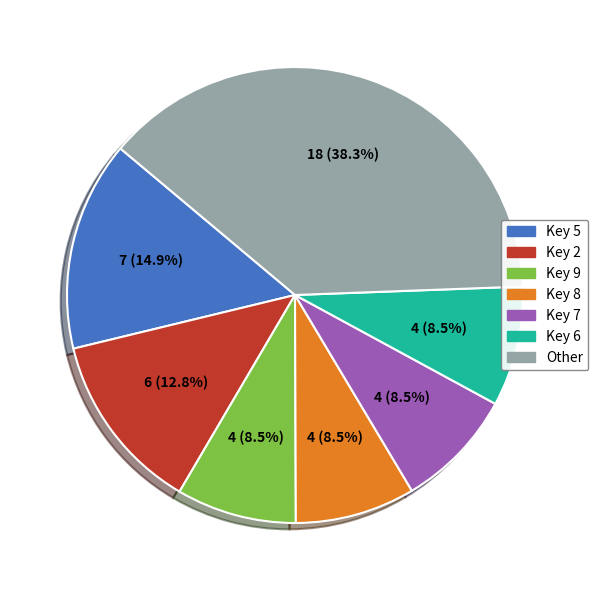

Does any single category account for the majority?

No